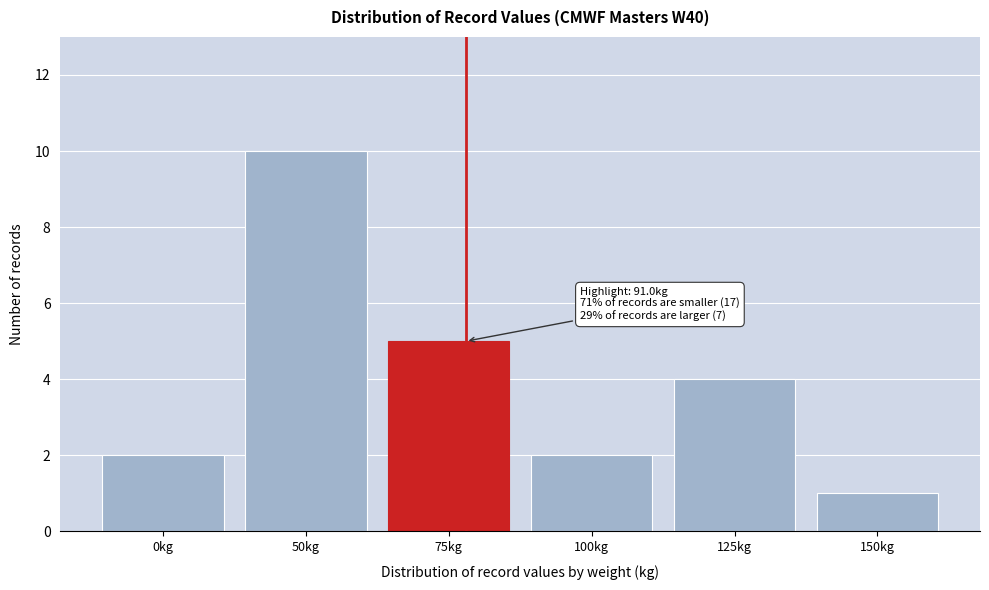

Reading left to right, transcribe all the data shown in this chart.

2	10	5	2	4	1